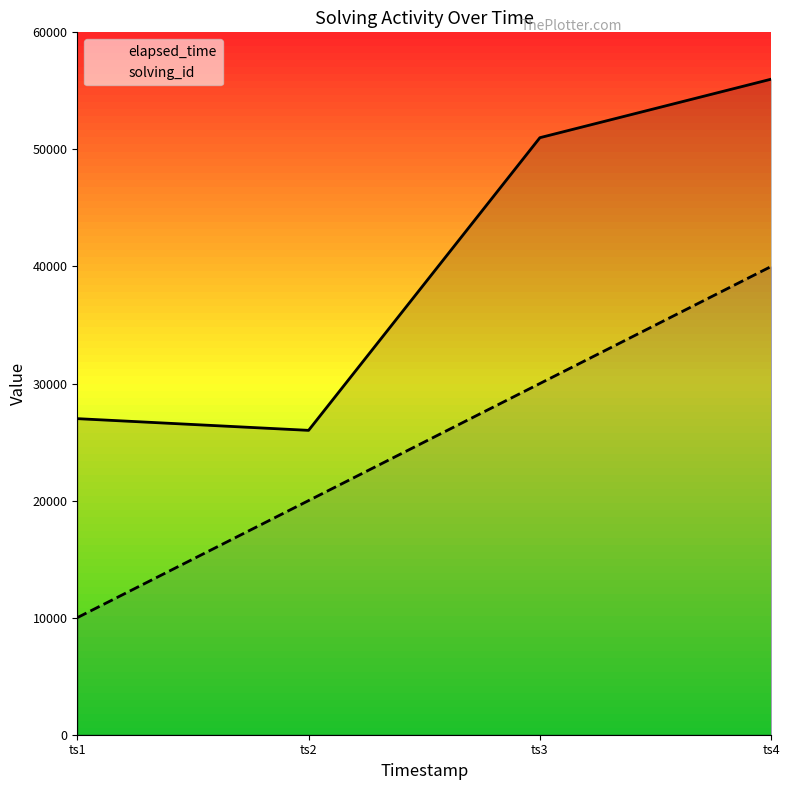

Reading left to right, list all the values displayed in this chart.

elapsed_time: 27000	26000	51000	56000
solving_id: 10000	20000	30000	40000